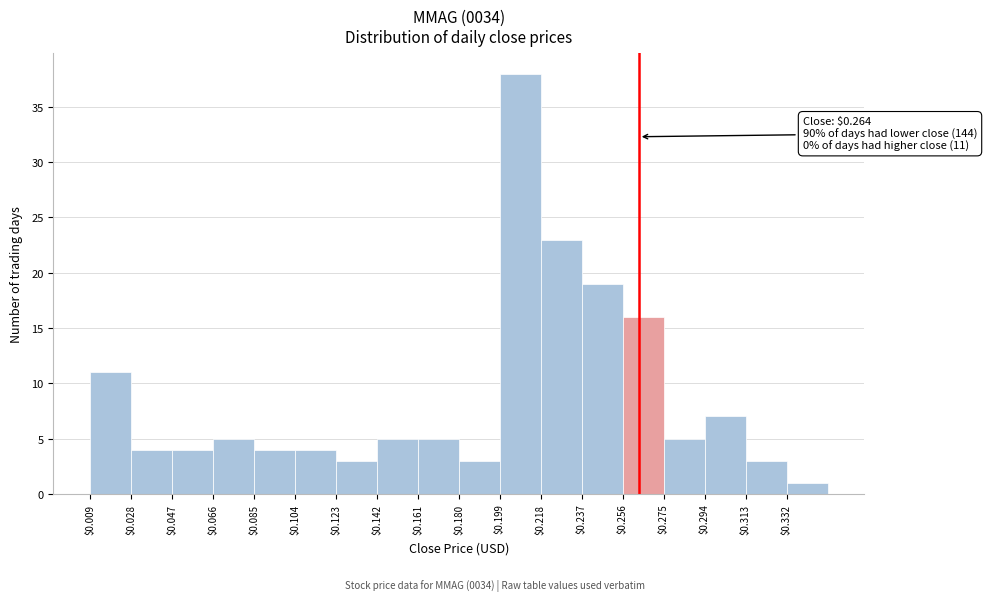

Which range on the x-axis has the tallest bar?

0.200 to 0.218